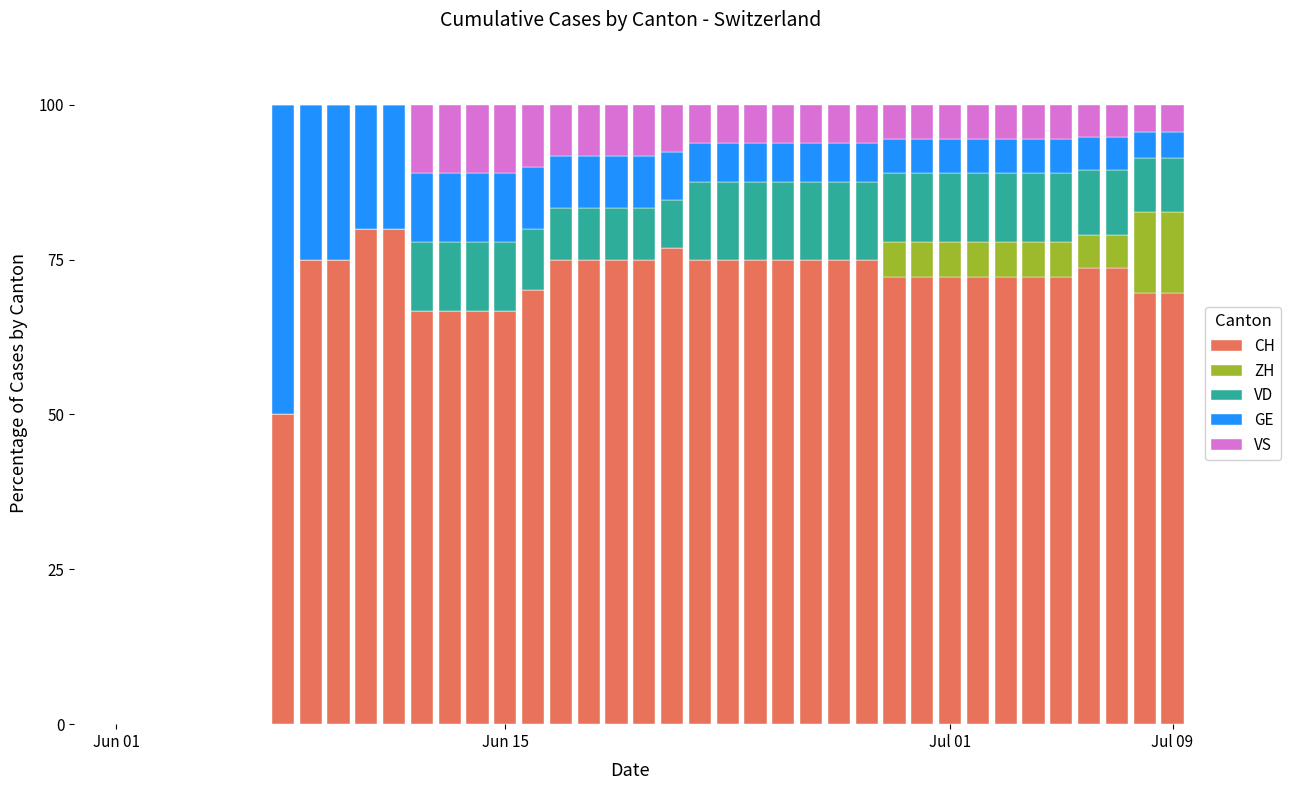

Count the number of data series in this chart.

5